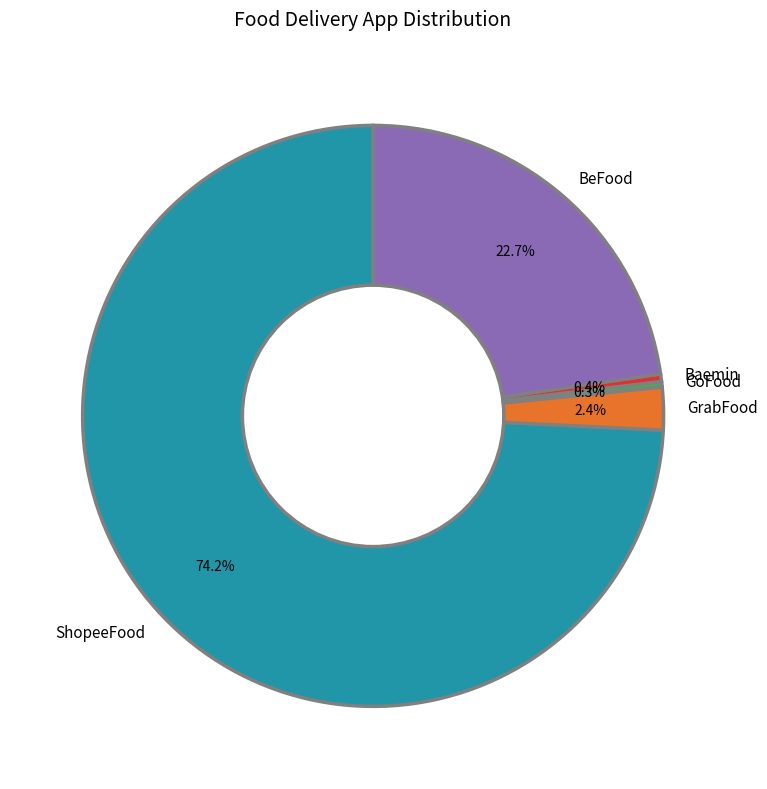

To the nearest percent, what is the combined percentage of GrabFood and GoFood?

3%